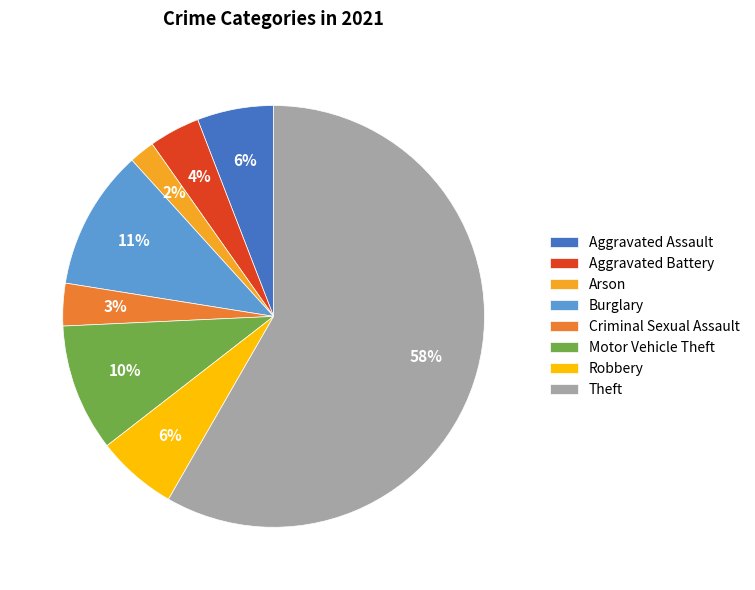

Is the sum of Criminal Sexual Assault and Aggravated Battery greater than half?

No